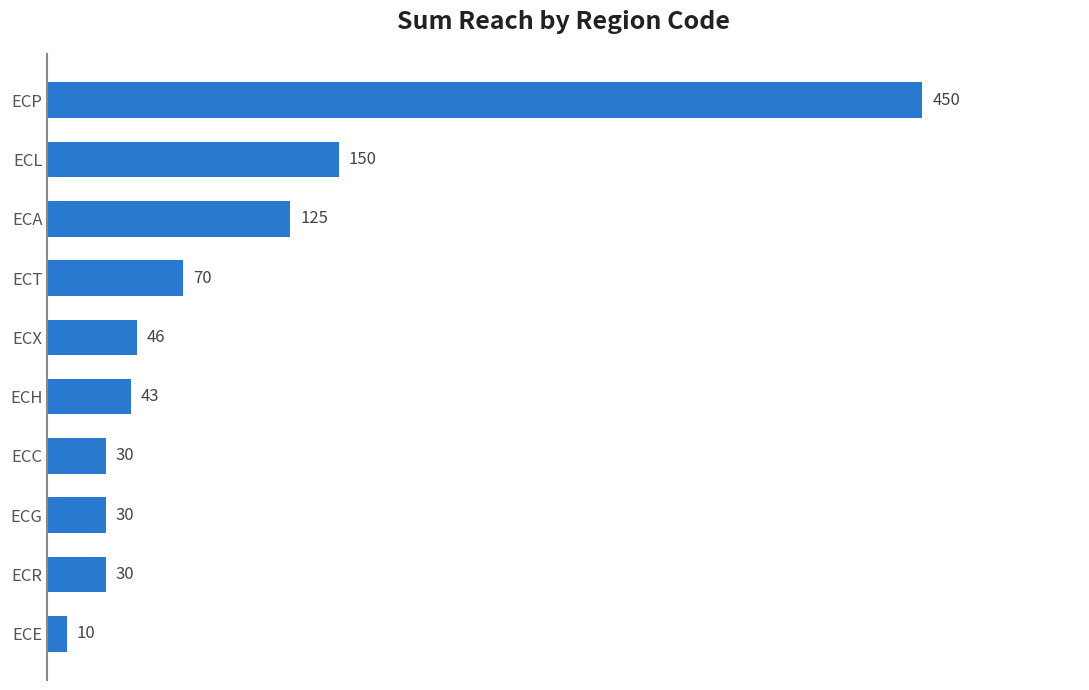

What is the label of the 4th bar from the bottom?

ECC